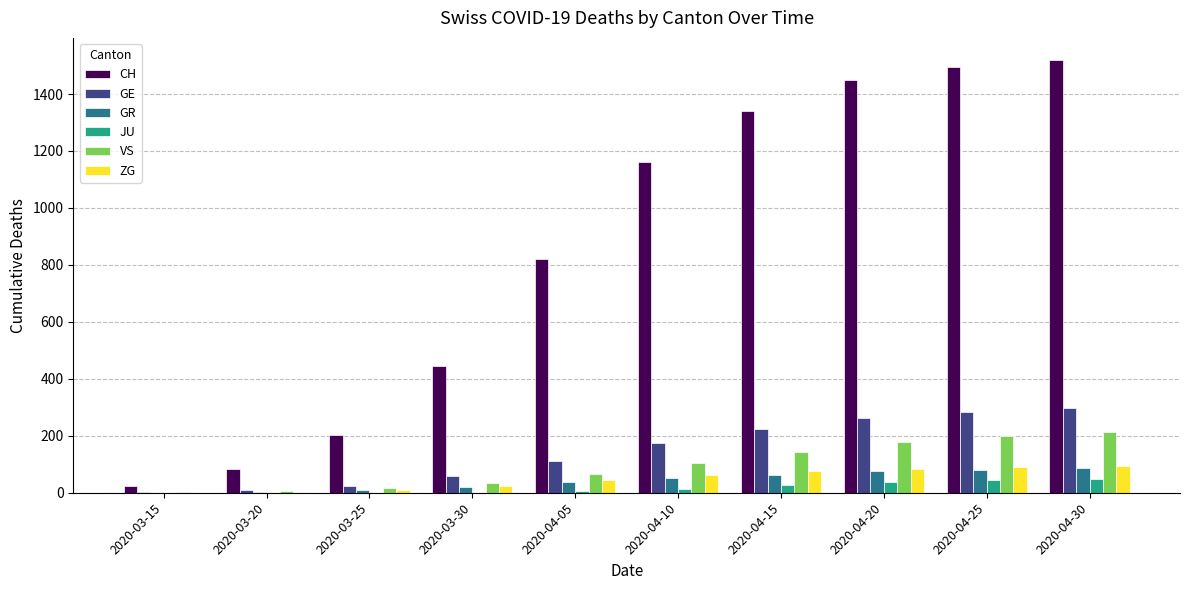

What is the greatest value displayed?

1521